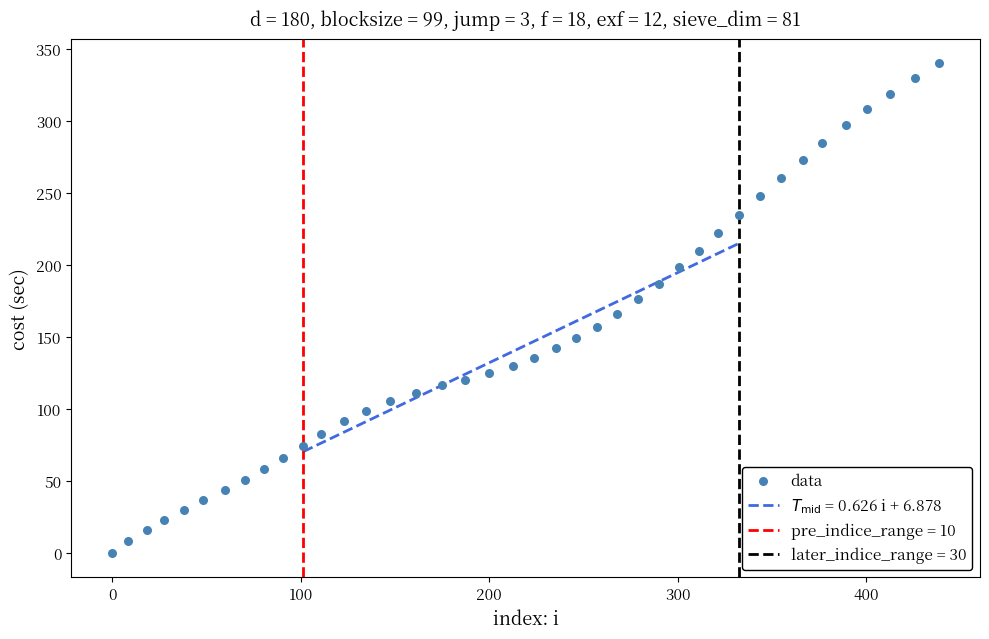

What is the range of Y values (max minus min)?

340.3